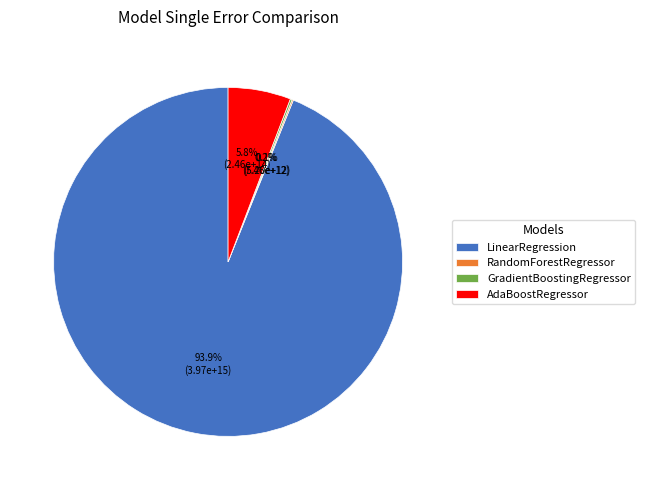

To the nearest percent, what percentage of the pie is LinearRegression?

94%